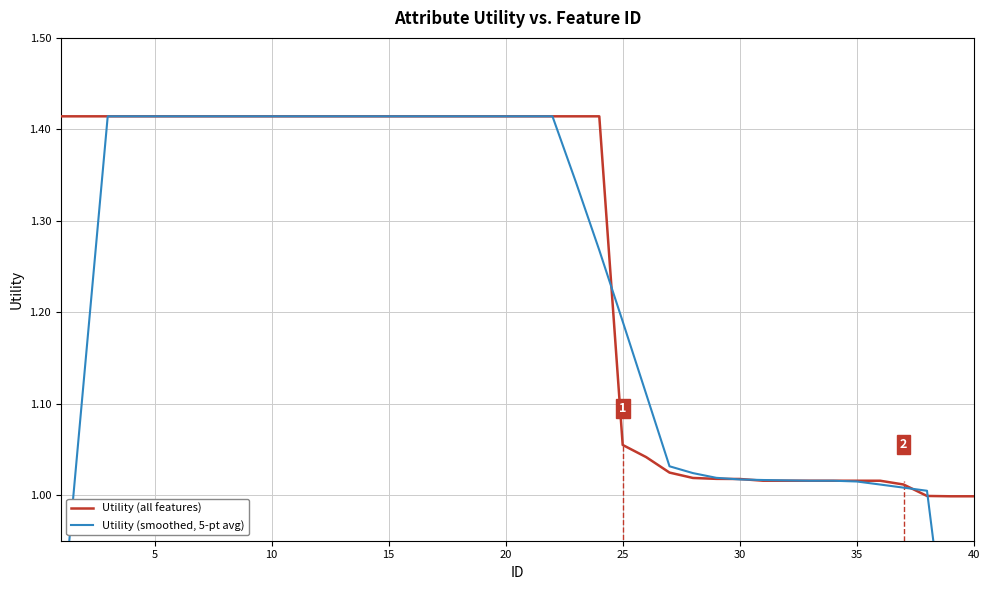

Which series has the largest total across all categories?

Utility (all features)